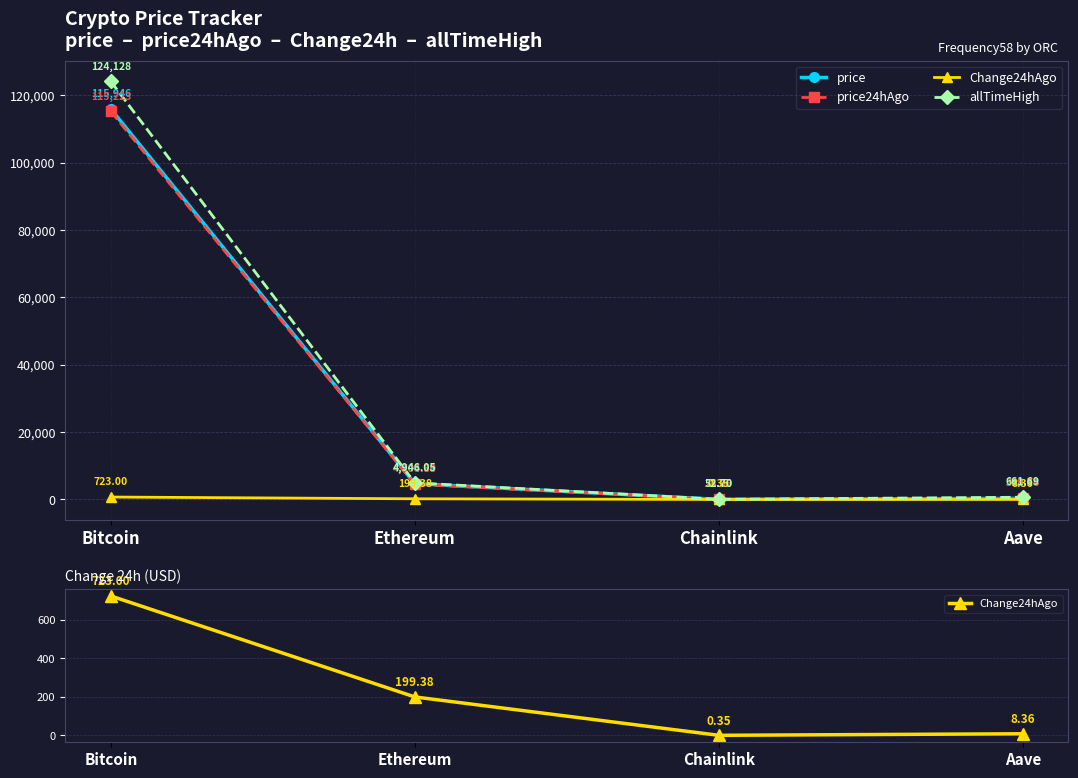

True or false: allTimeHigh and price cross at least once.

False